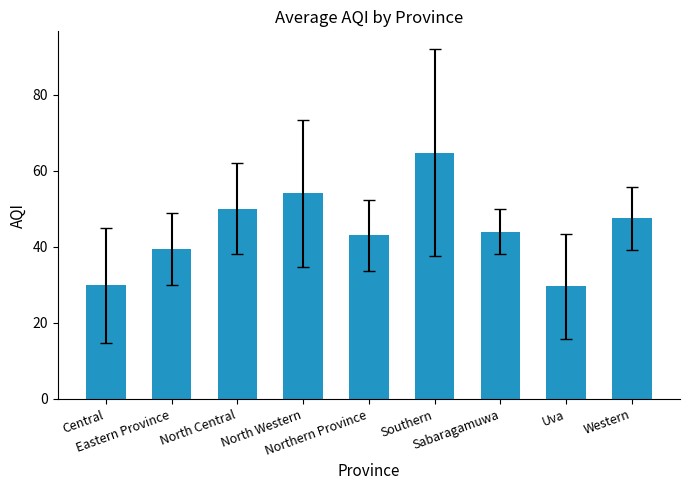

The chart shows a value of 39.5 at Eastern Province. True or false?

True